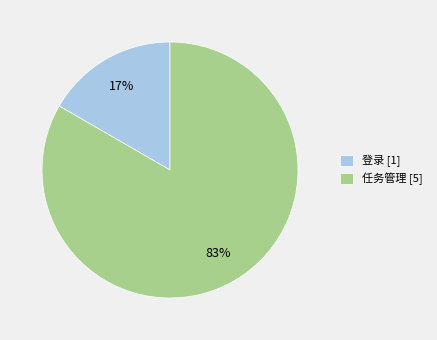

Is it true that 登录 is 17% of the pie?

True